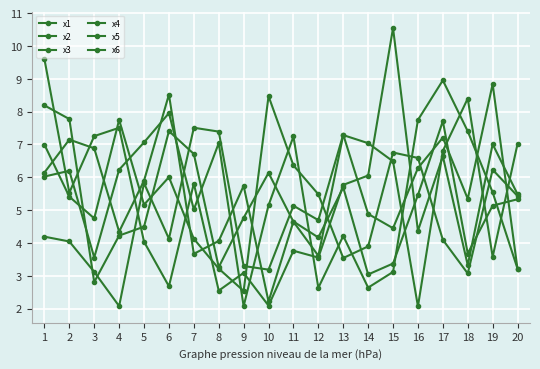

How many series are shown in this chart?

6